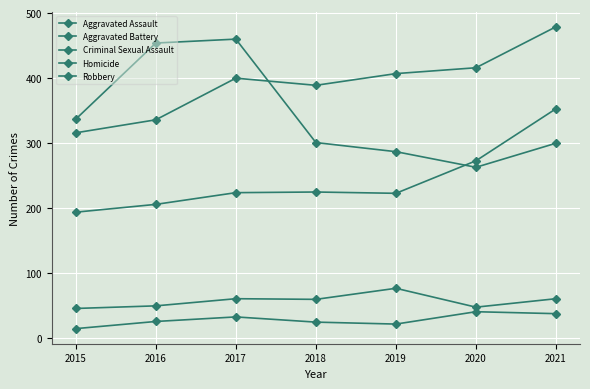

How many values in the Aggravated Battery series are below 400?

3